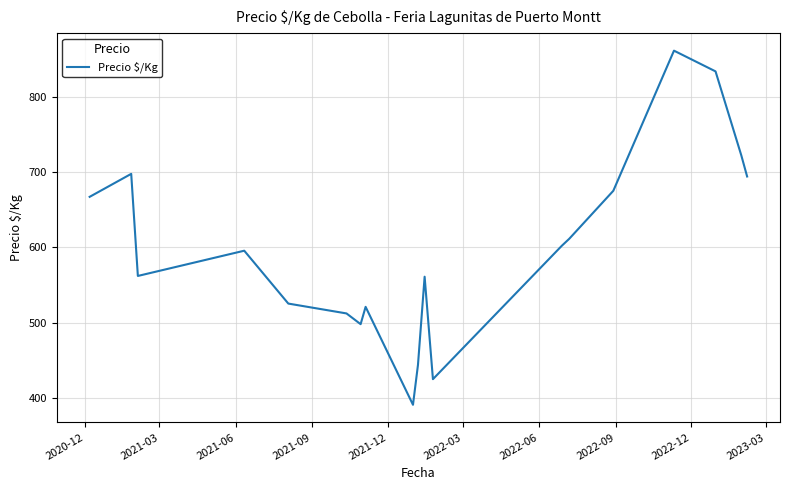

What is the greatest value displayed?

861.0